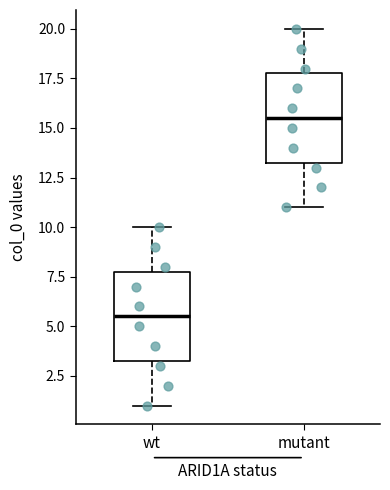

Which box's median line is the highest?

mutant